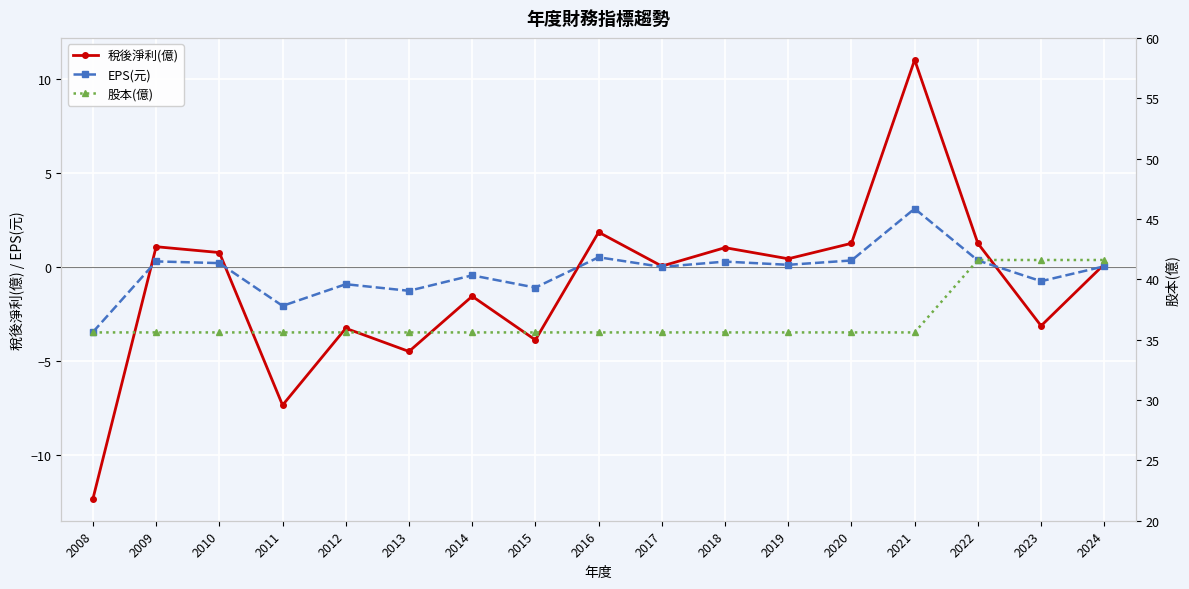

The value of 稅後淨利(億) at 2019 is 0.6. True or false?

False